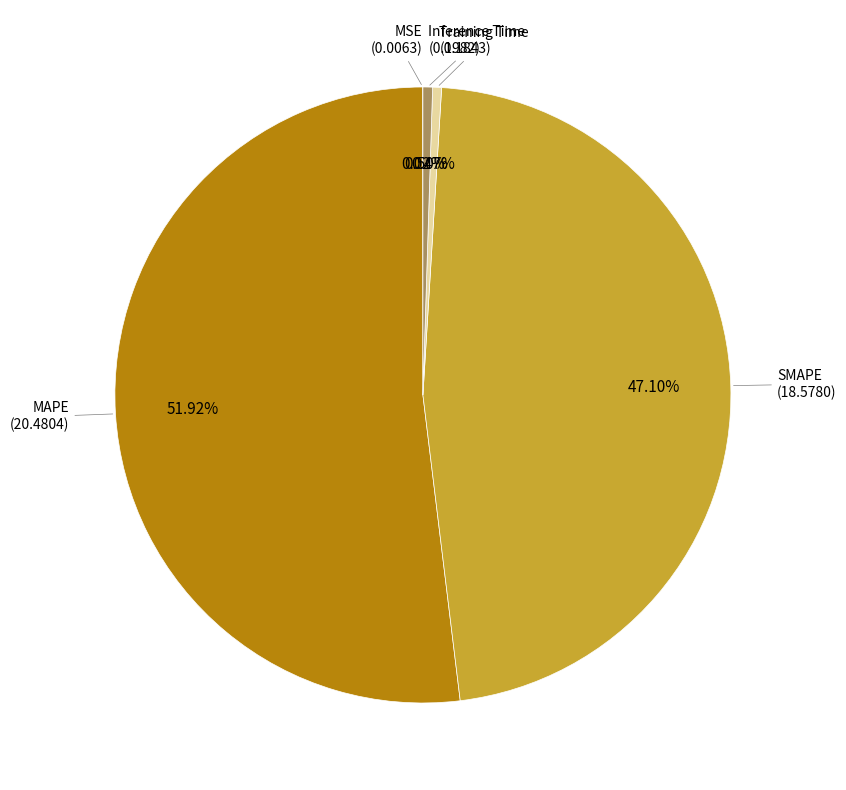

Is there any slice that represents more than half of the pie?

Yes